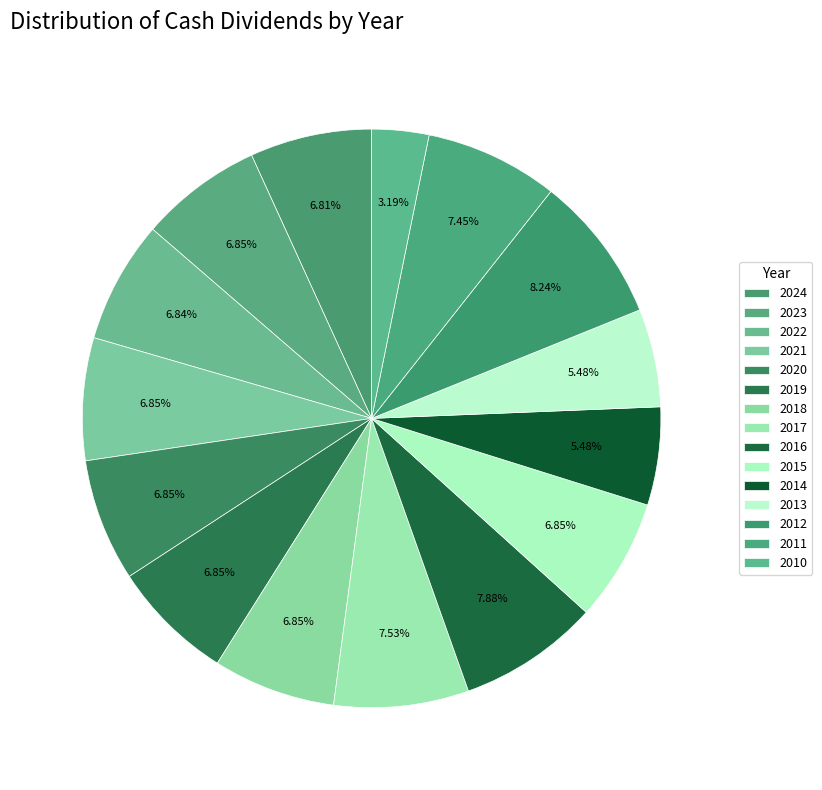

Count the number of slices in the pie.

15